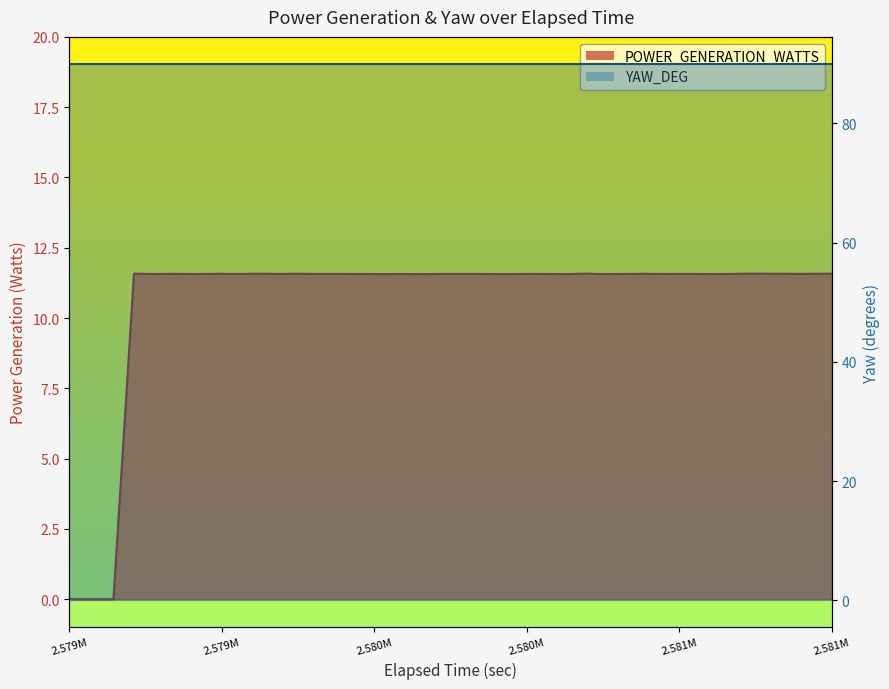

Which series has the widest spread of values?

POWER_GENERATION_WATTS